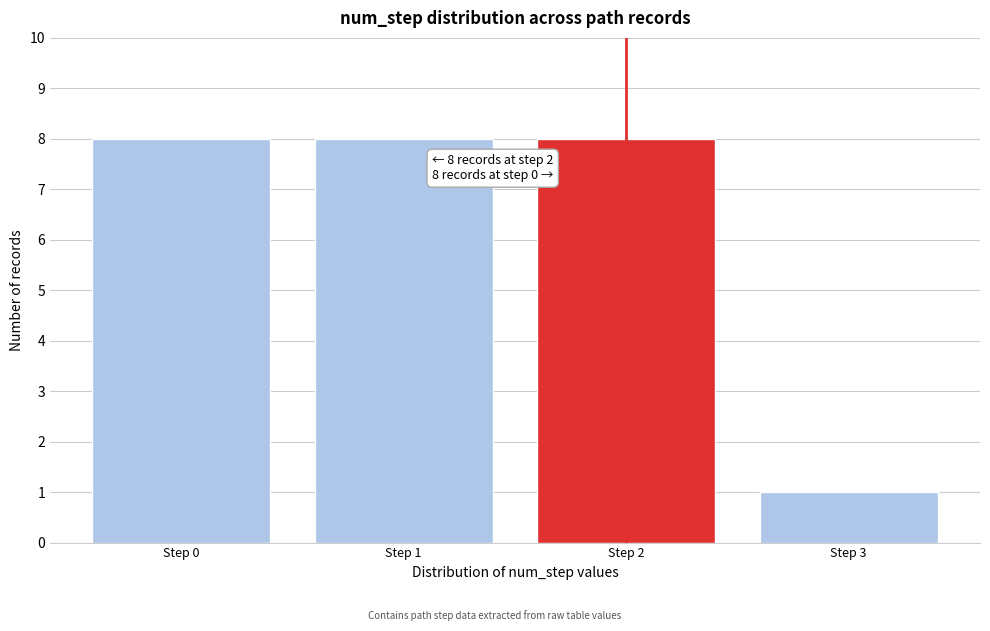

Reading right to left, what are all the values shown in this chart?

1	8	8	8